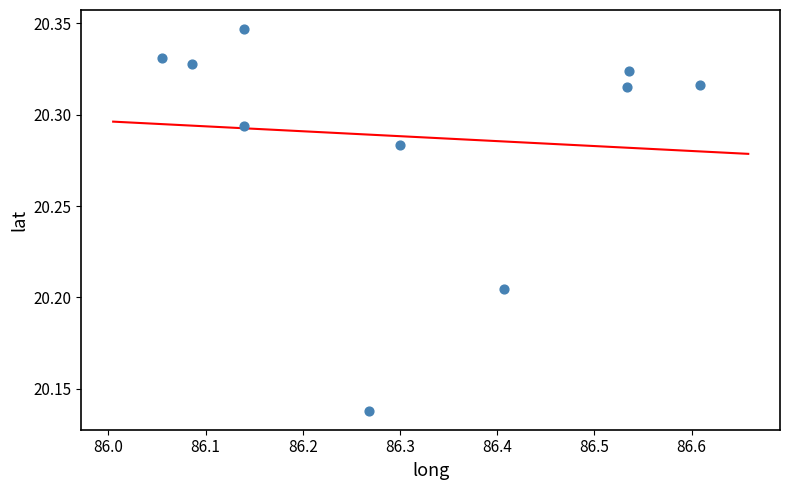

What is the average X value?

86.3